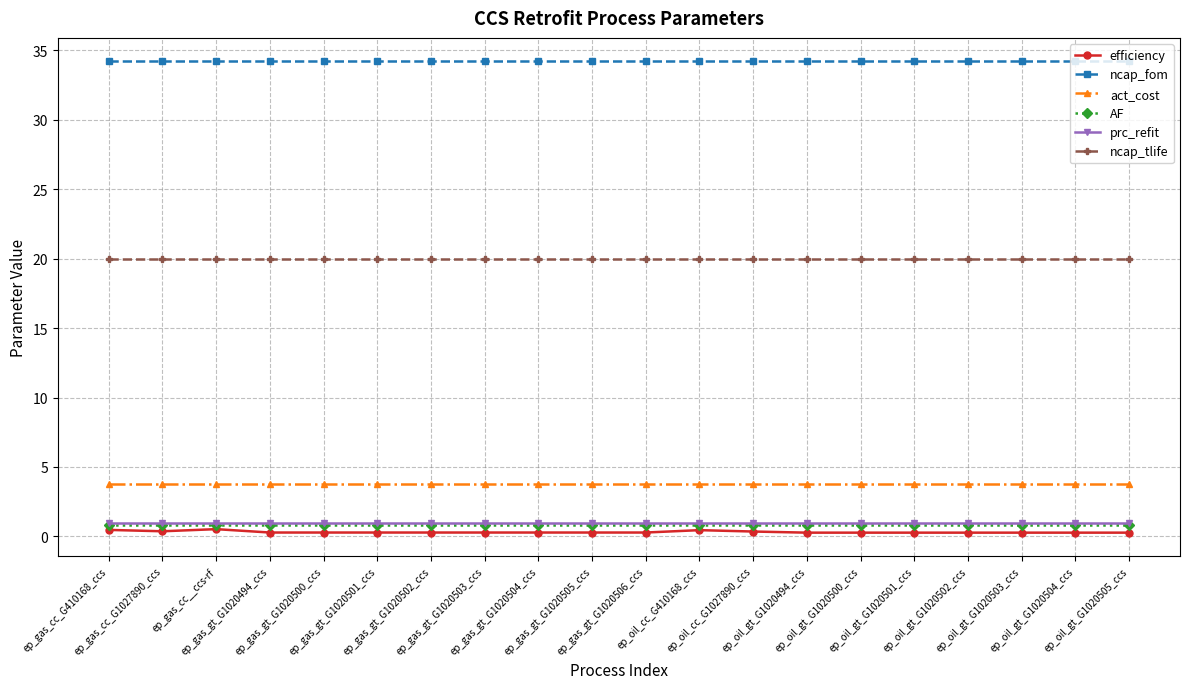

At how many categories does at least one series exceed 18?

20